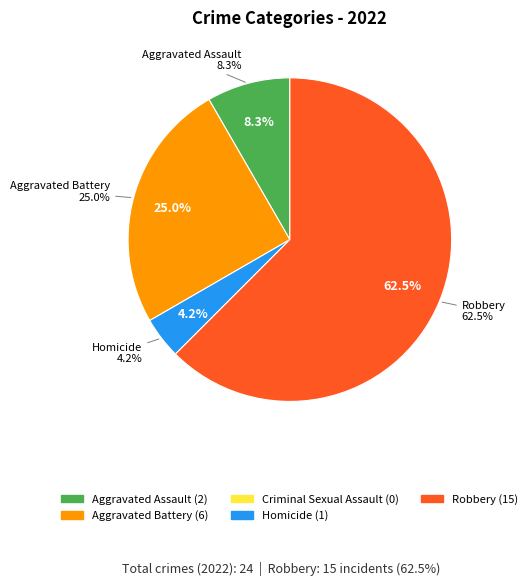

What is the smallest slice in the pie chart?

Criminal Sexual Assault